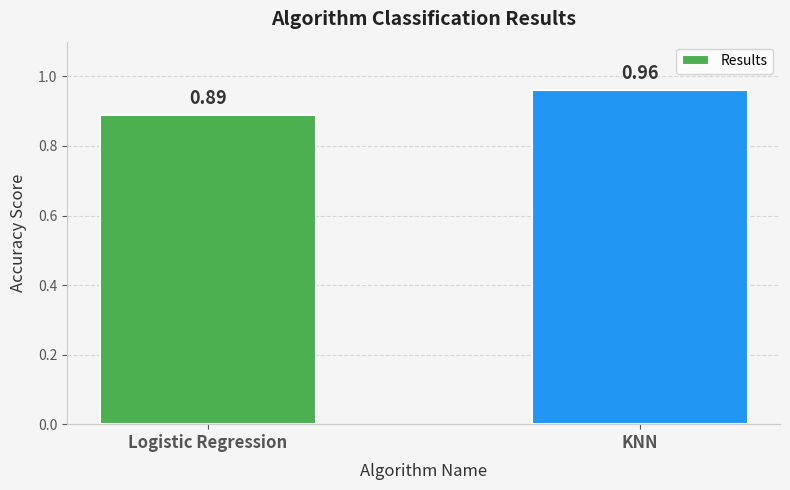

The value at KNN is 1.6. True or false?

False